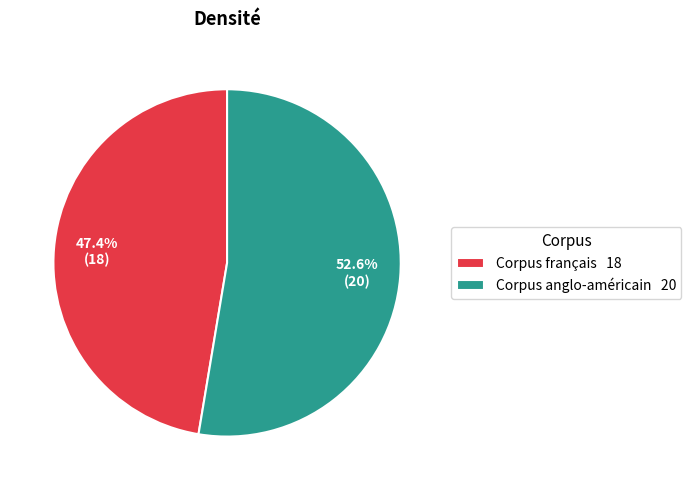

Which slice is the largest?

Corpus anglo-américain